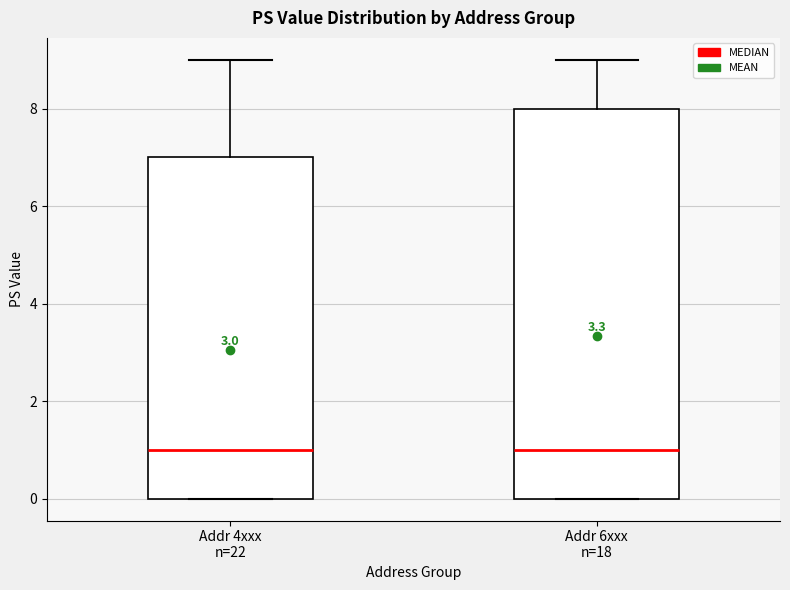

Reading left to right, transcribe this box plot: for each box, give where its median line is, the range the box spans, and where its two whiskers end, as read against the y-axis. The values are not printed on the chart, so give them approximately, as read against the axis.

Addr 4xxx n=22: median 1, box 0 to 7, whiskers 0 to 9
Addr 6xxx n=18: median 1, box 0 to 8, whiskers 0 to 9